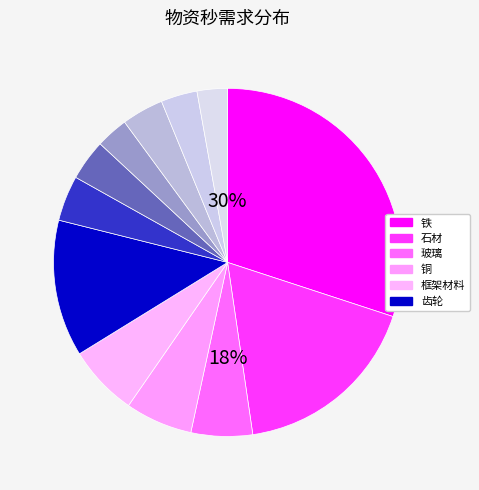

Count the number of slices in the pie.

12